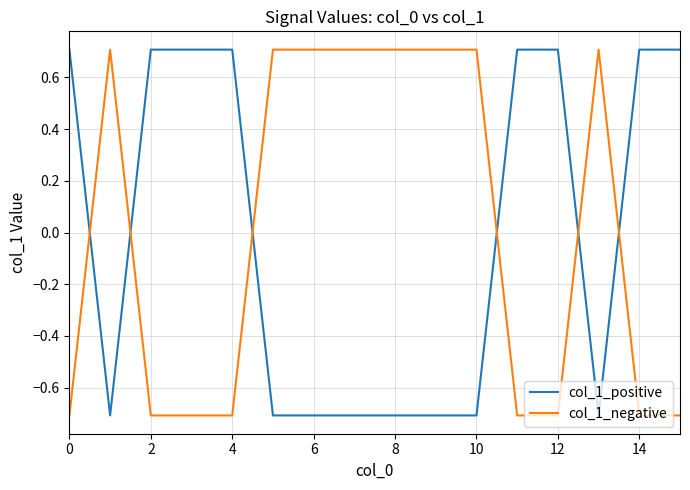

What is the minimum value for col_1_positive?

-0.7